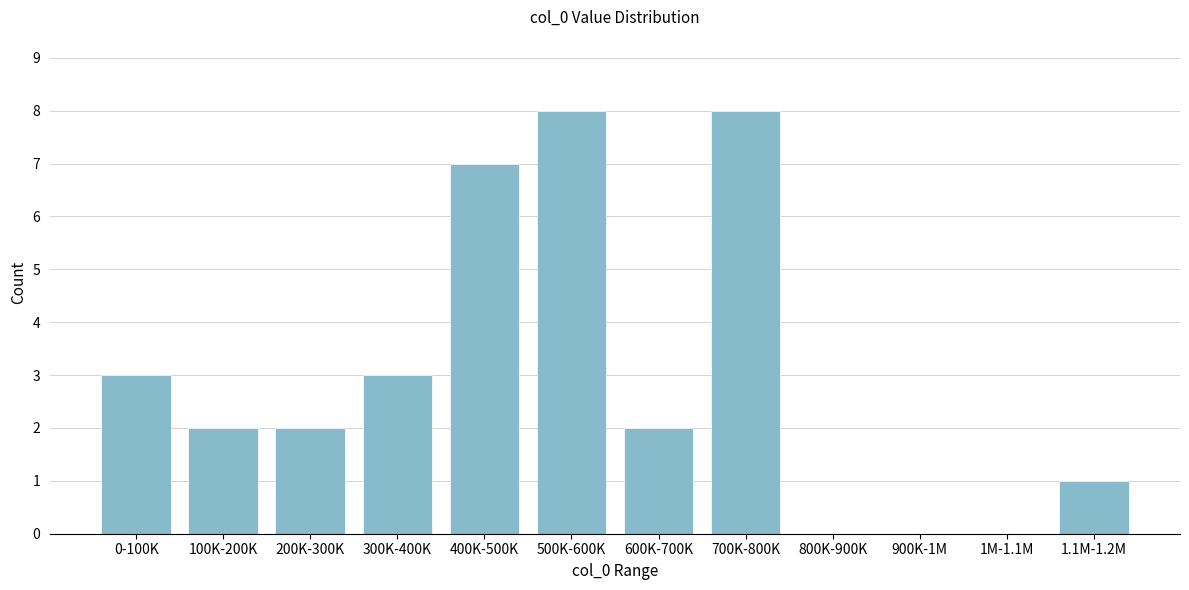

Reading right to left, list all the values displayed in this chart.

1.1M-1.2M=1	1M-1.1M=0	900K-1M=0	800K-900K=0	700K-800K=8	600K-700K=2	500K-600K=8	400K-500K=7	300K-400K=3	200K-300K=2	100K-200K=2	0-100K=3